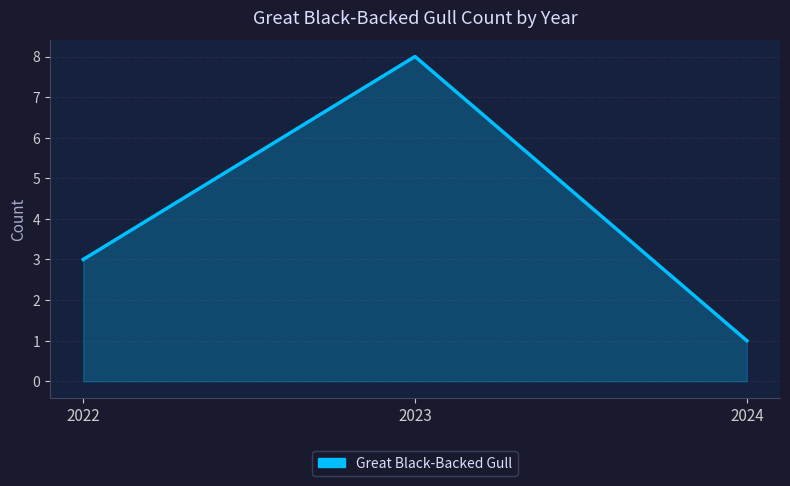

What is the sum of the values at 2024 and 2023?

9